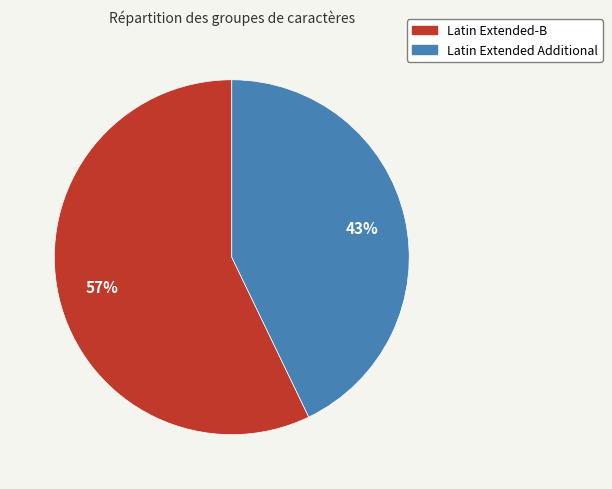

Which has a higher value, Latin Extended-B or Latin Extended Additional?

Latin Extended-B